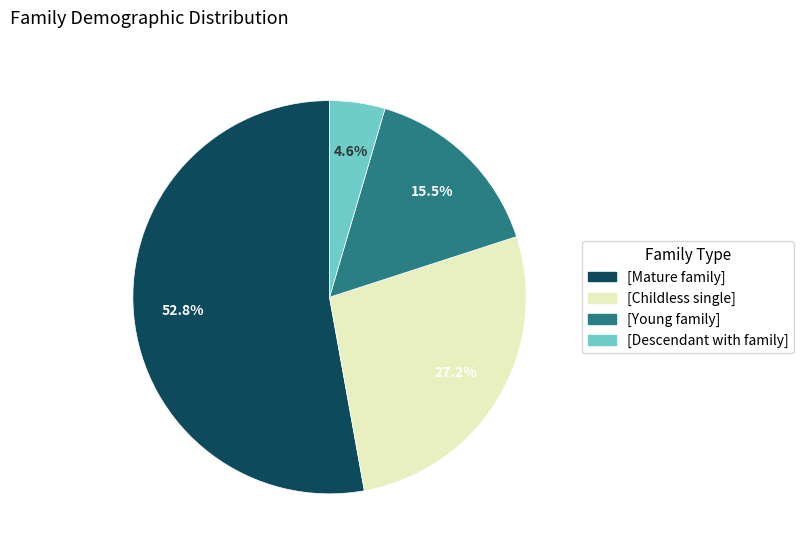

Count the number of slices in the pie.

4